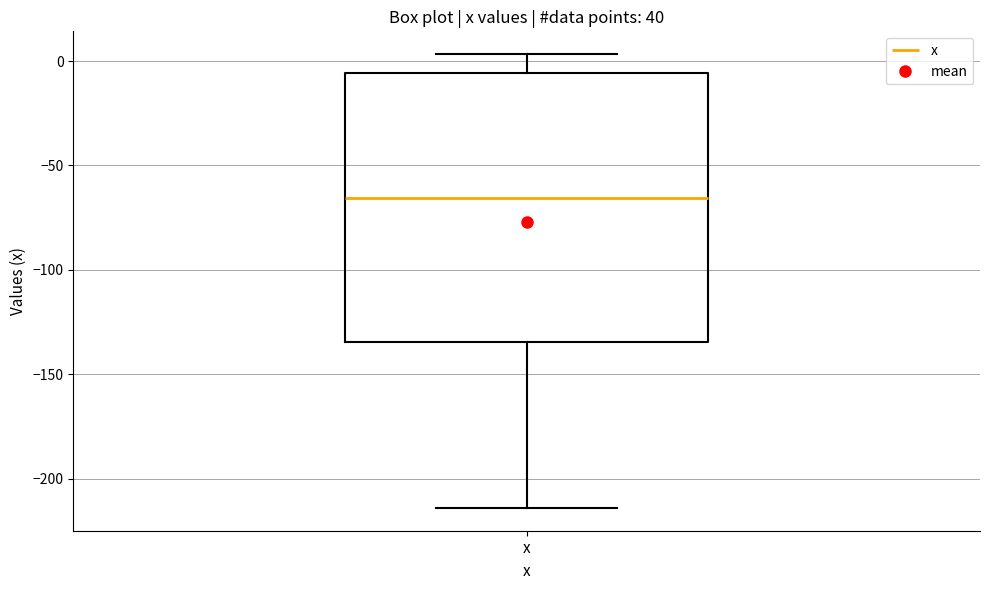

Read this box plot against the y-axis: the position of the median line, the range covered by the box, and the ends of both whiskers. The values are not printed on the chart, so give them approximately, as read against the axis.

median -65, box -135 to -5, whiskers -215 to 5